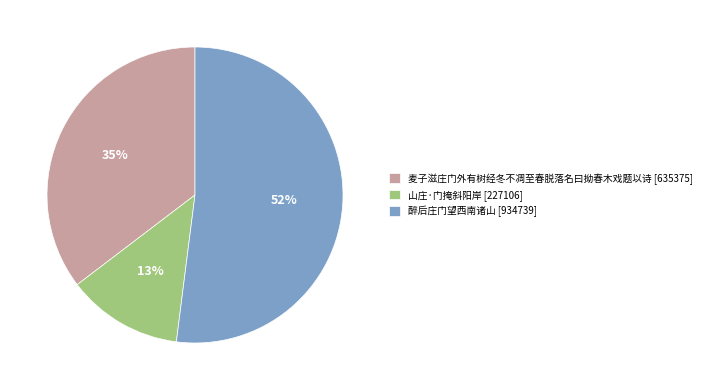

Approximately how many times larger is the value at 麦子滋庄门外有树经冬不凋至春脱落名曰拗春木戏题以诗 compared to 醉后庄门望西南诸山?

0.7